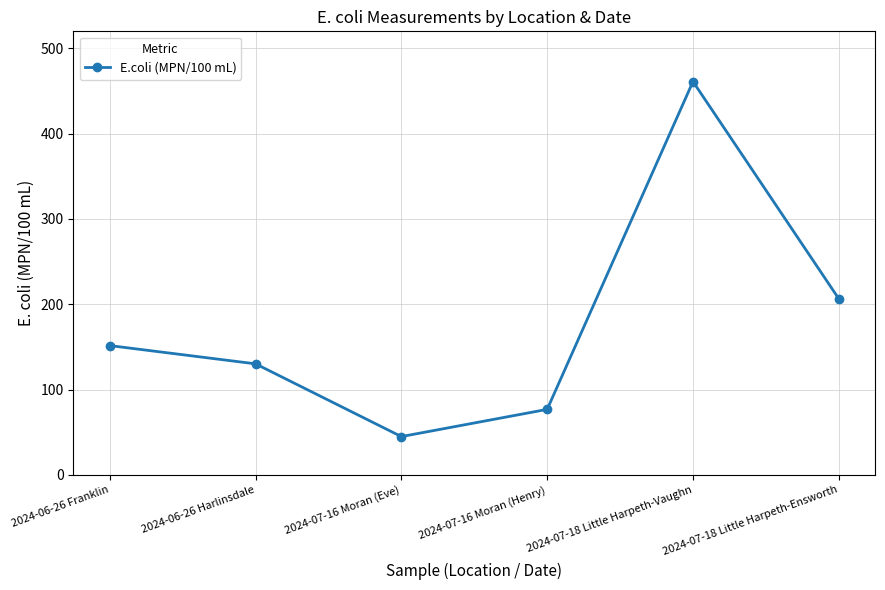

What is the difference between the values at 2024-07-16 Moran (Henry) and 2024-07-18 Little Harpeth-Ensworth?

129.7